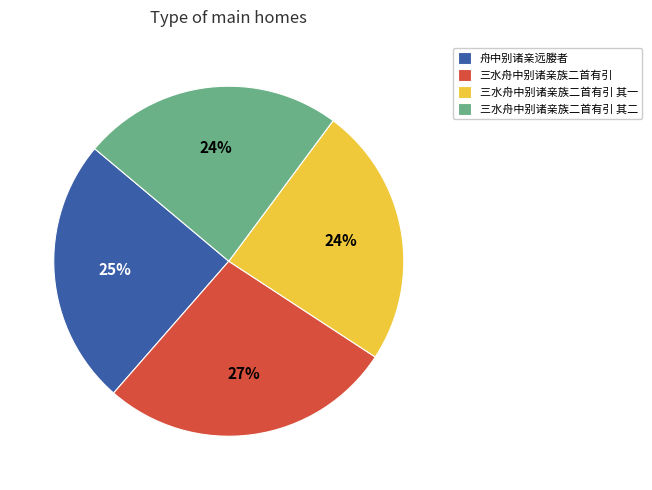

To the nearest percent, what is the difference between the largest and smallest slice percentages?

3%